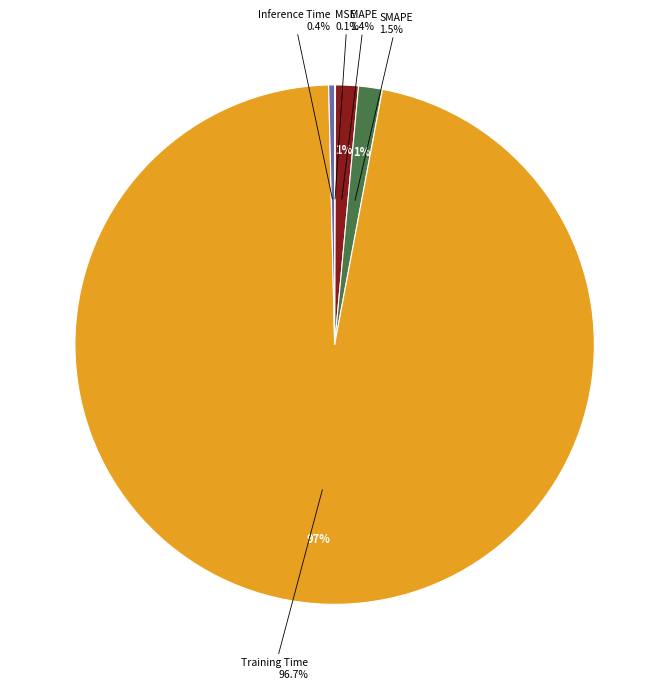

What percentage is the SMAPE slice, to the nearest percent?

1%